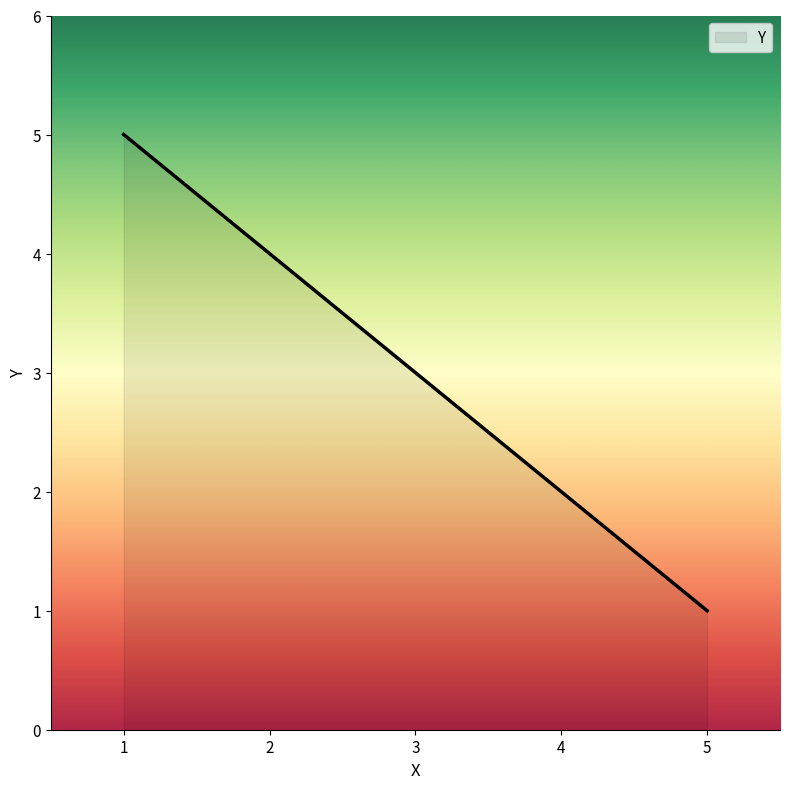

Approximately how many times larger is the value at 4 compared to 2?

0.5